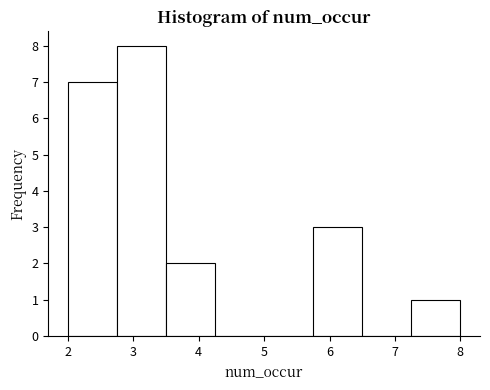

Reading left to right, list every bar in this chart as the range it spans on the x-axis followed by its height. Neither the bar edges nor the heights are printed on the chart, so give them approximately, as read against the axes.

2.00 to 2.75: 7
2.75 to 3.50: 8
3.50 to 4.25: 2
4.25 to 5.00: 0
5.00 to 5.75: 0
5.75 to 6.50: 3
6.50 to 7.25: 0
7.25 to 8.00: 1